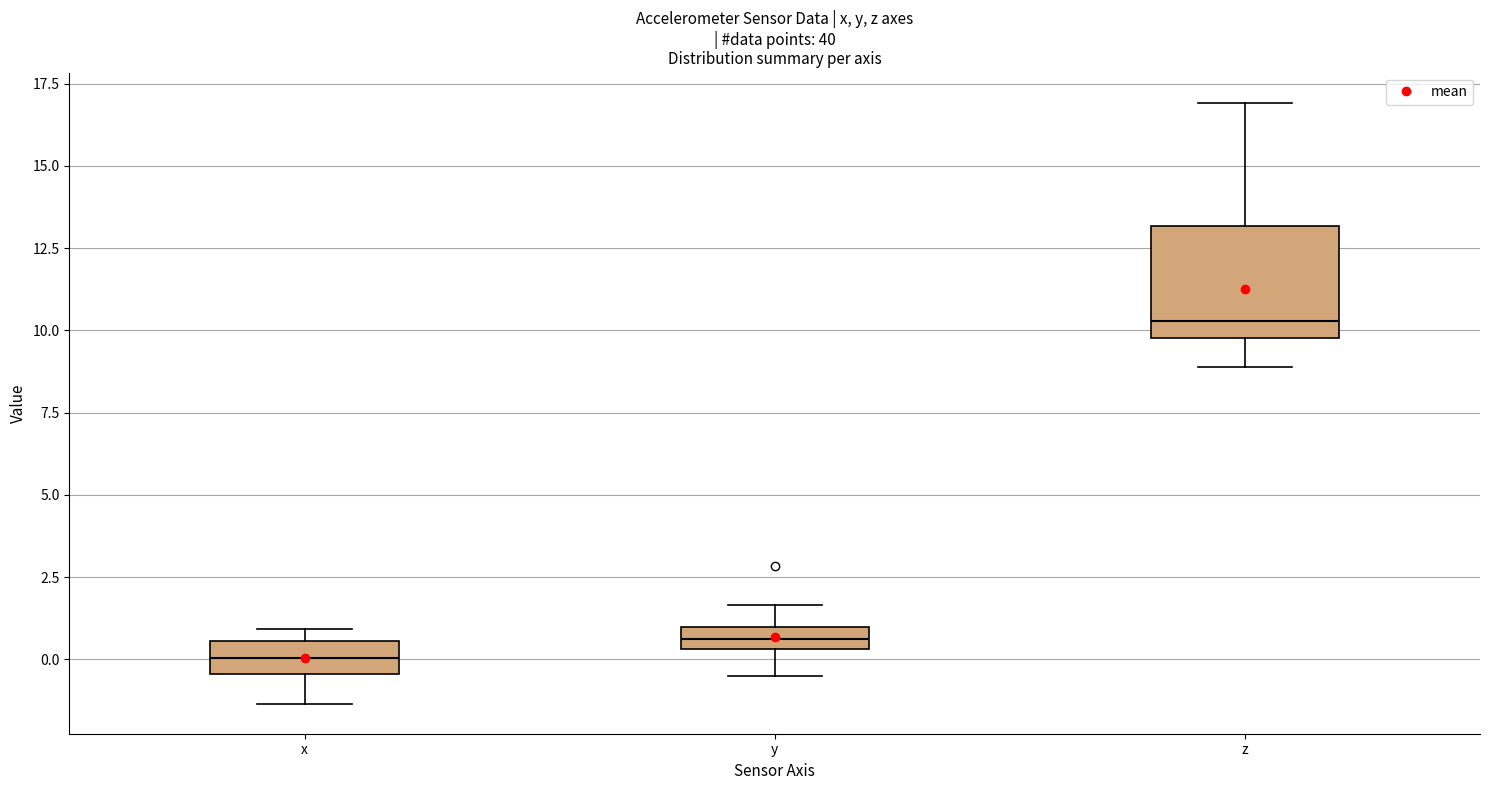

Where does the lower whisker of the box for z end on the y-axis? The values are not printed on the chart, so give them approximately, as read against the axis.

9.0